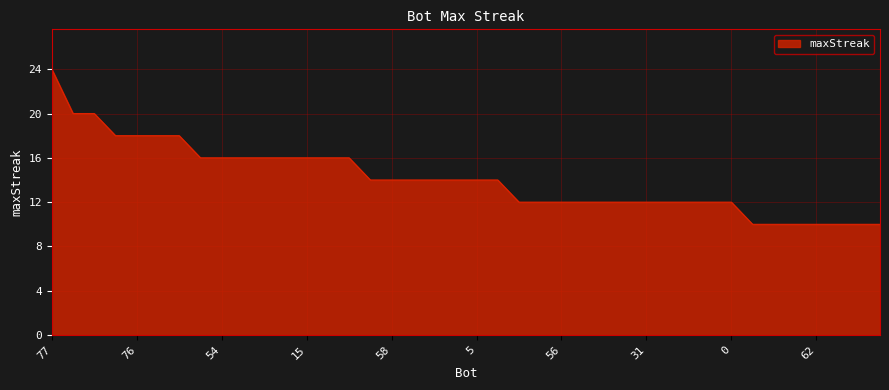

What is the maximum value shown in the chart?

24